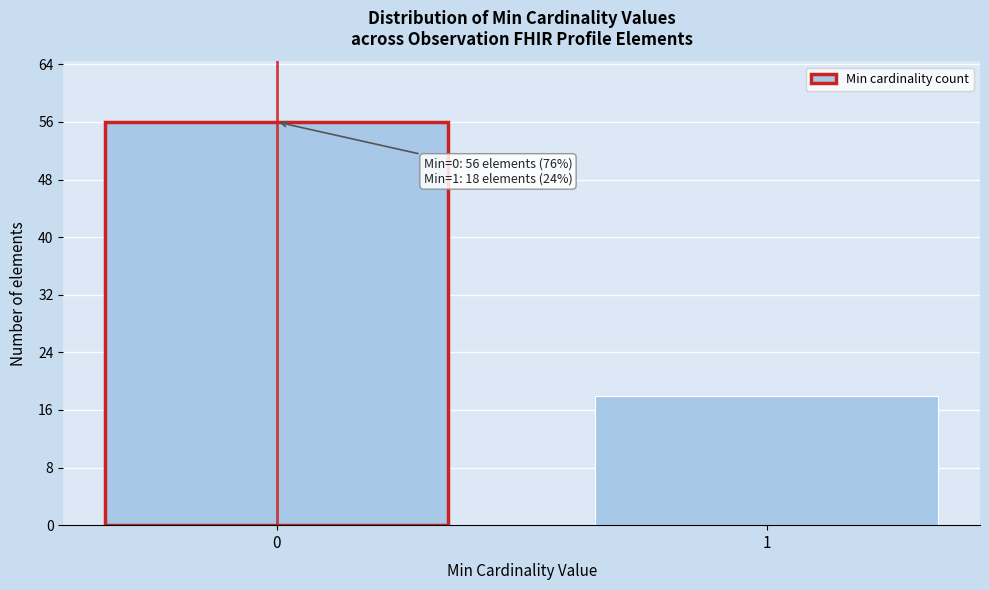

Reading left to right, what are all the values shown in this chart?

56	18